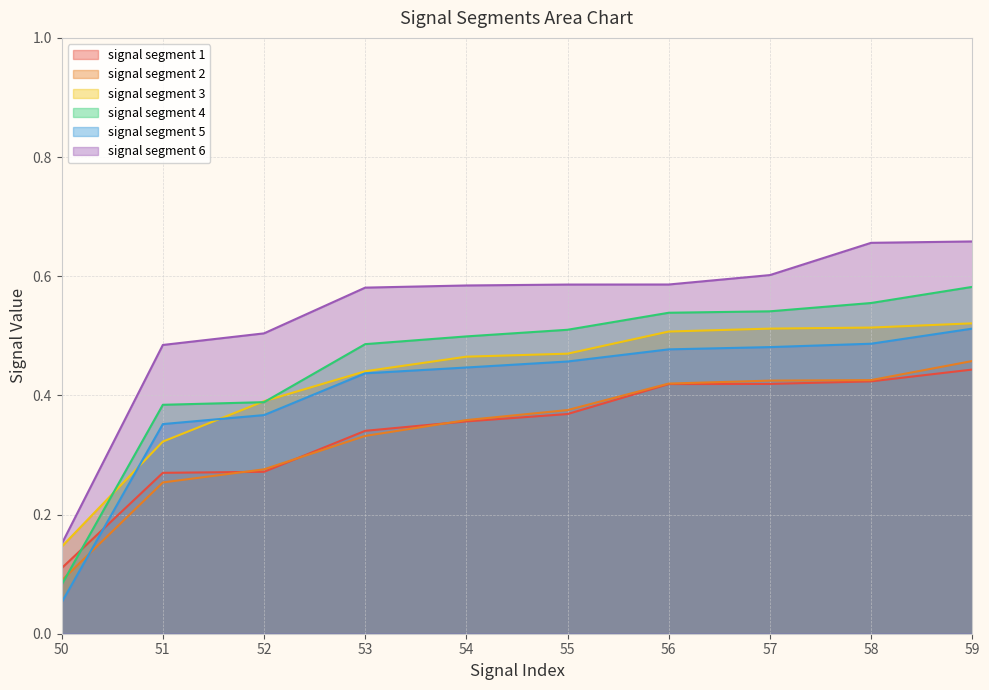

How many lines are shown in the chart?

6